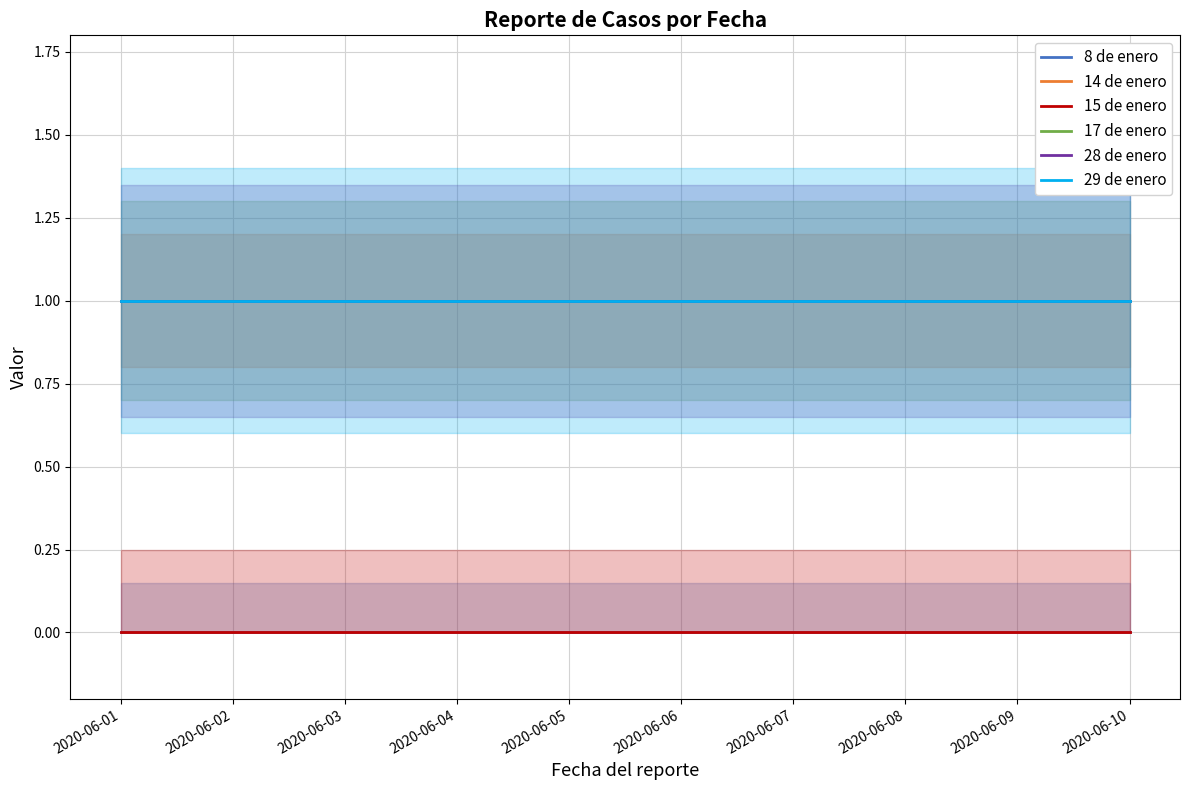

Which category has the highest value in the 29 de enero series?

2020-06-01